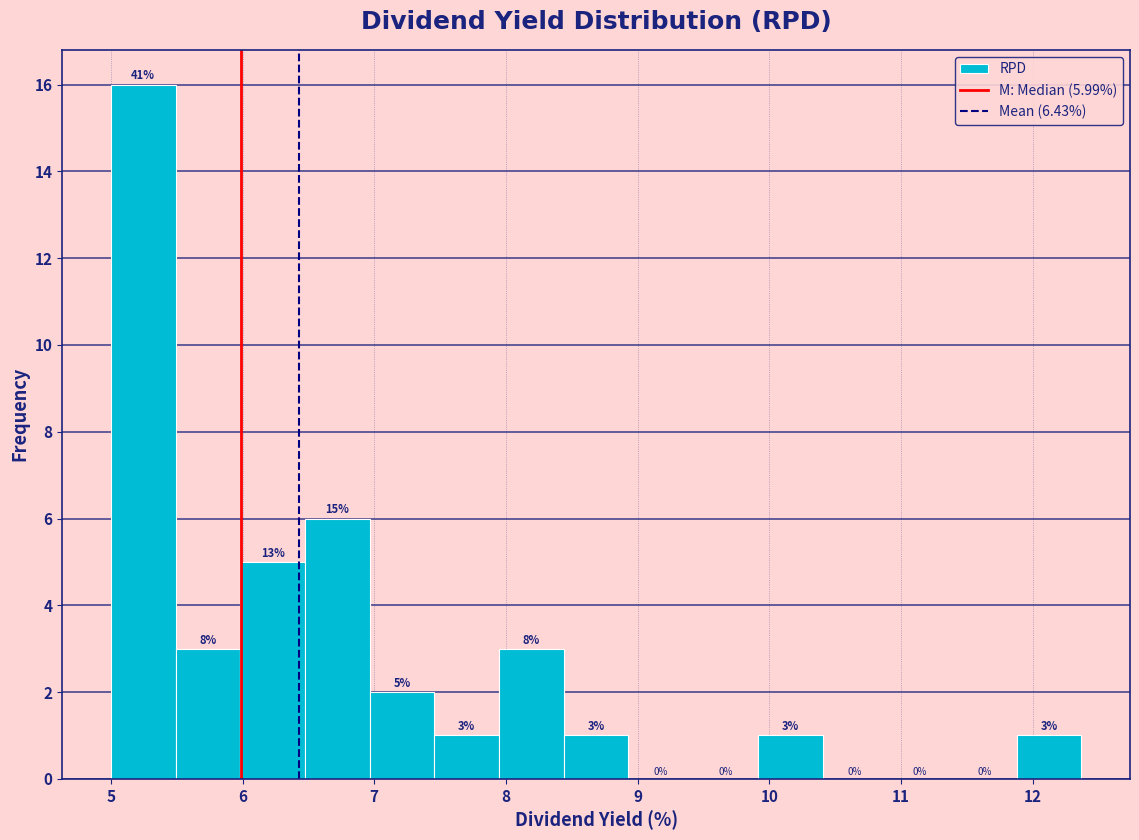

Over which range of the x-axis is the bar tallest?

5.0 to 5.5